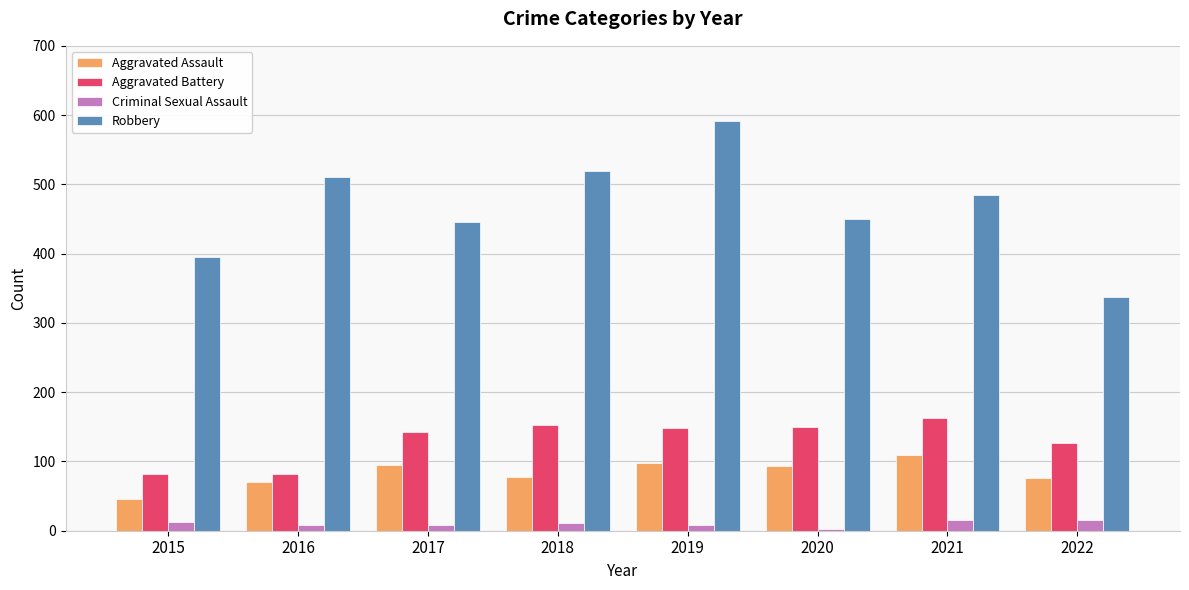

At which category is the sum across all series the highest?

2019